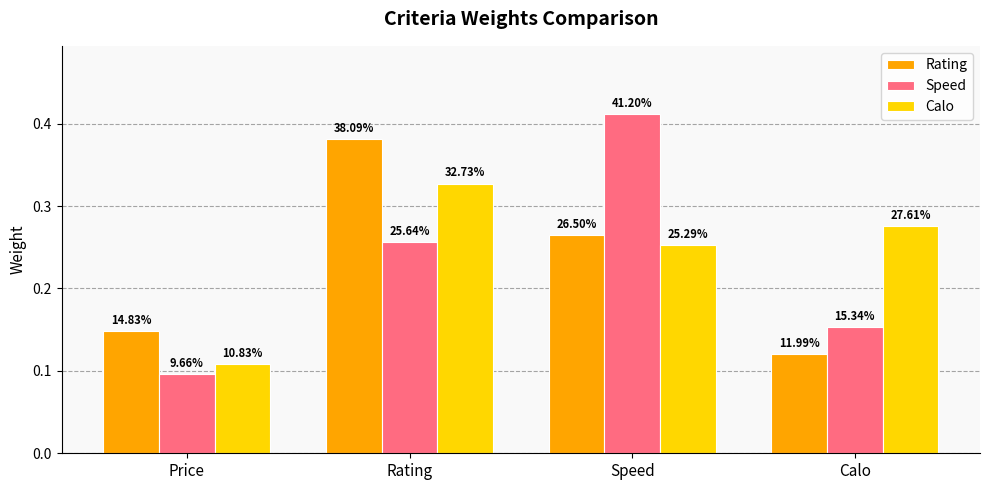

At which category is the sum across all series the highest?

Rating